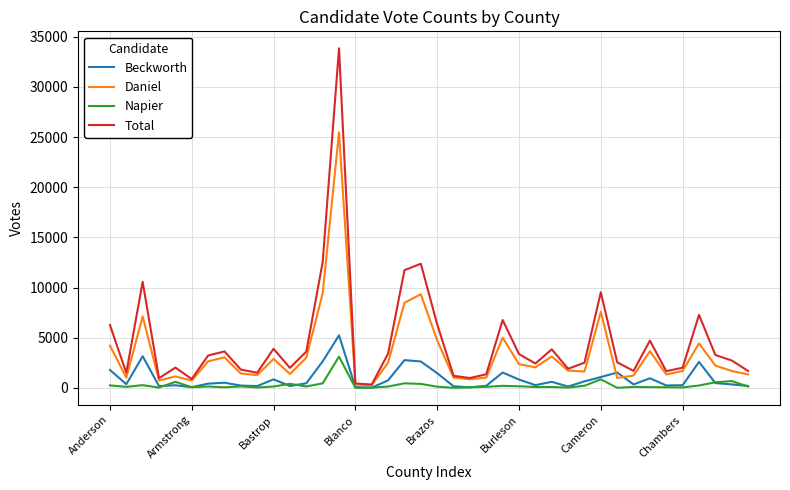

True or false: Total and Beckworth intersect in this chart.

False